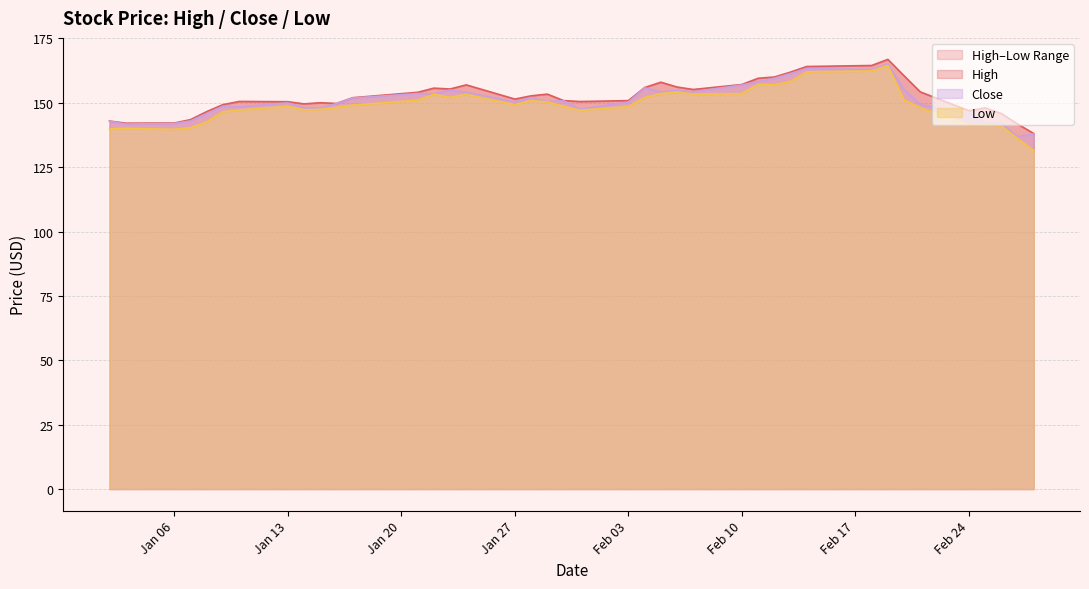

In Low, how many points are lower than both neighbors (excluding endpoints)?

8